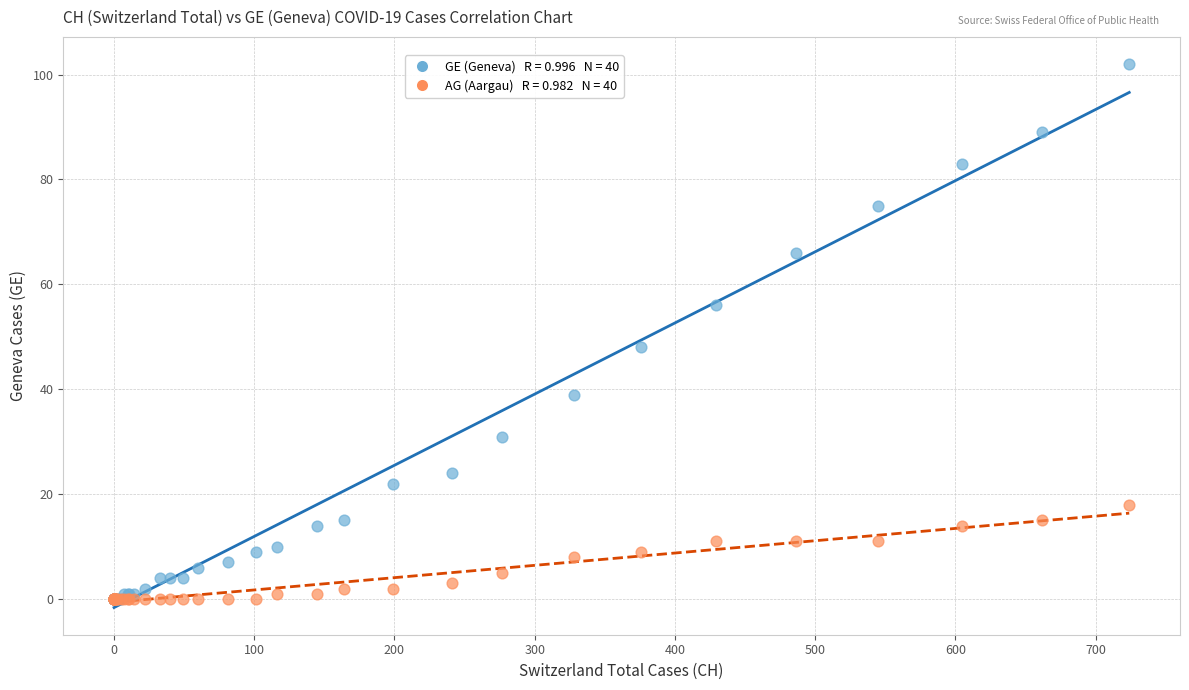

Across all series, what Y value is closest to 51?

48